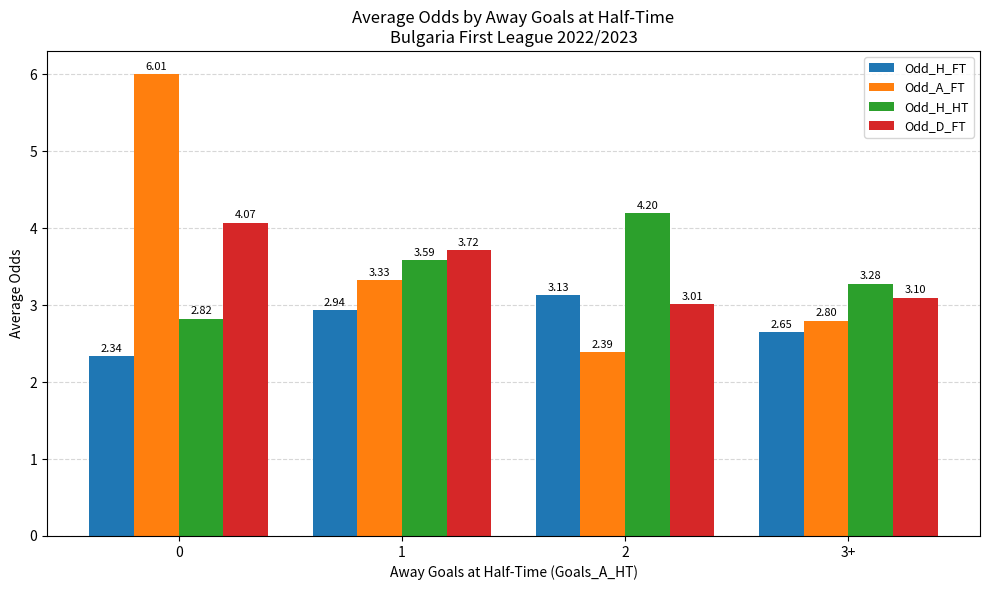

Where is Odd_D_FT nearest to the value 3?

2